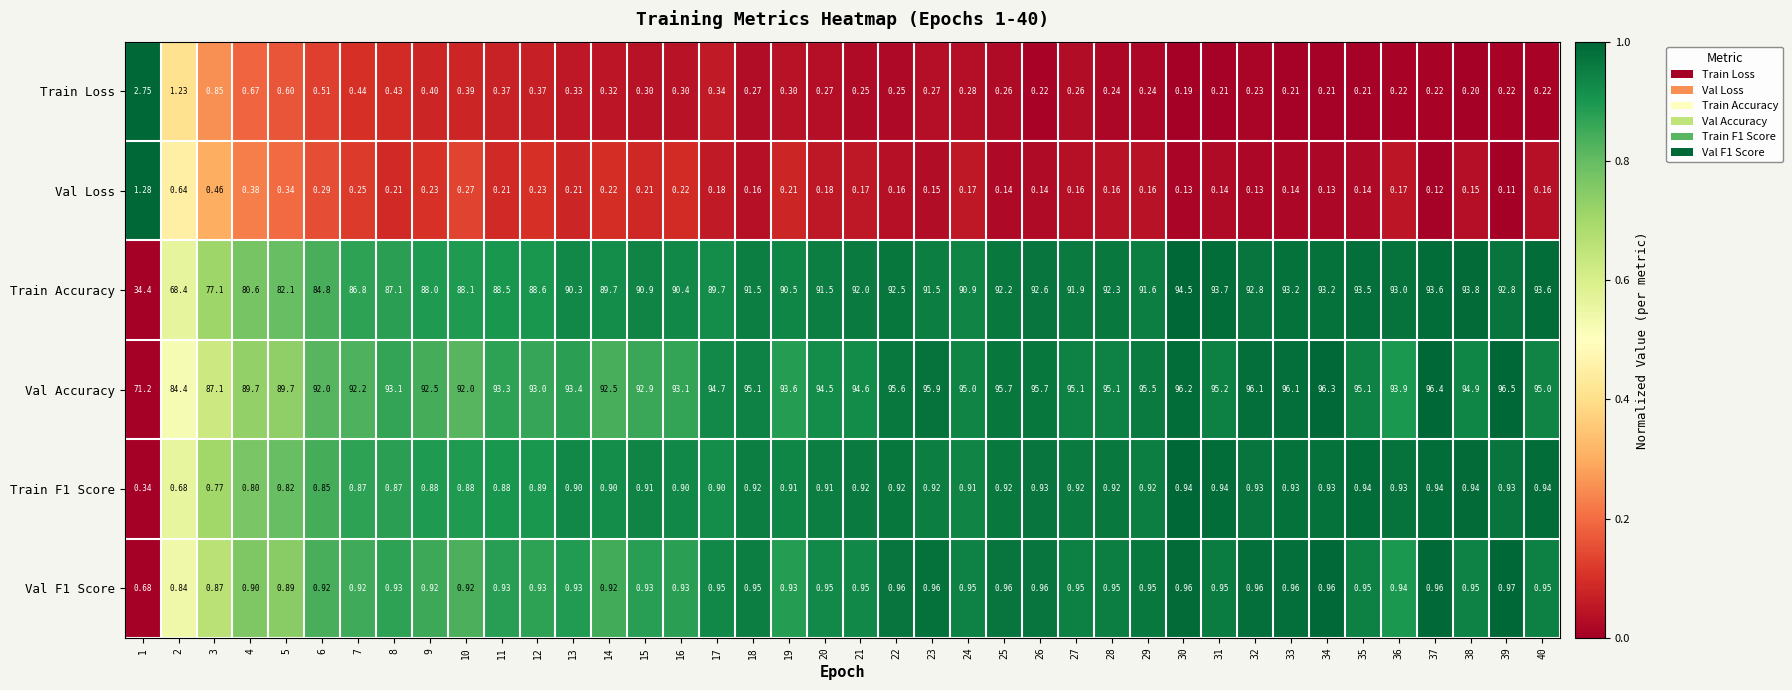

Which series has the widest spread of values?

Train Accuracy